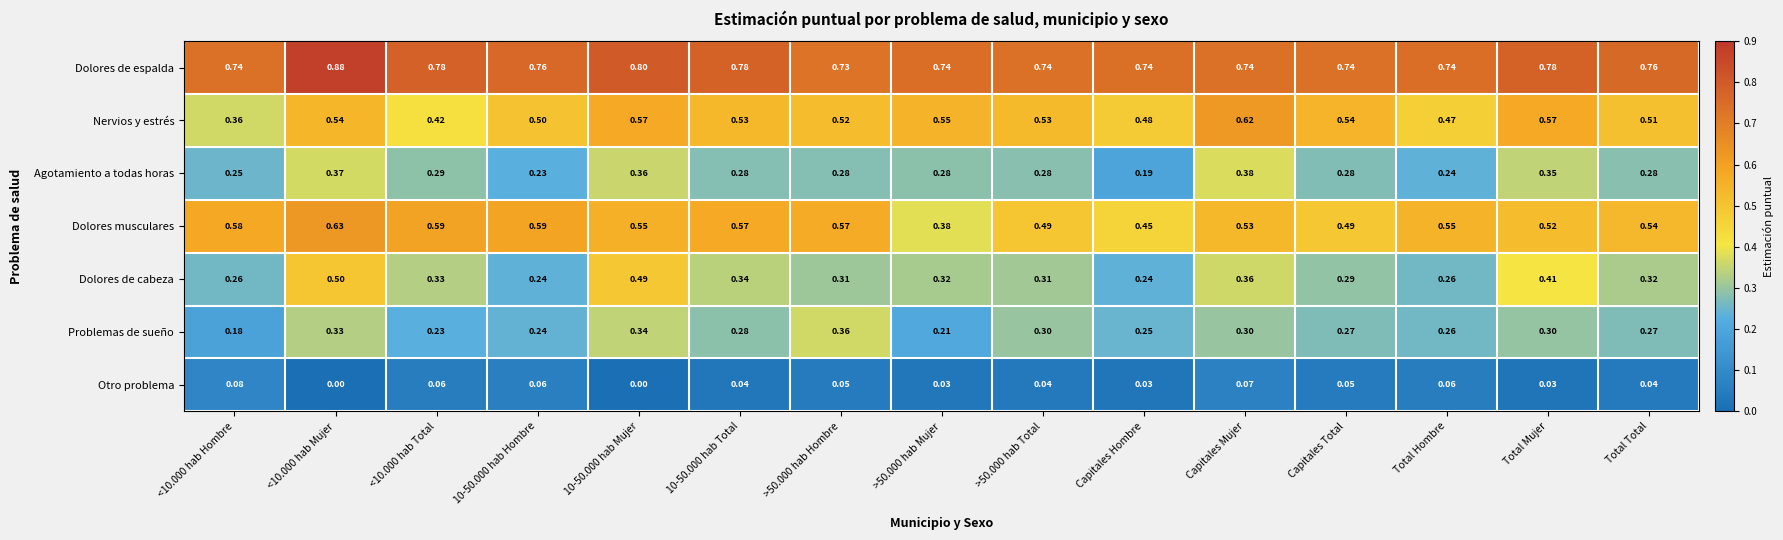

Which series changed the most between 10-50.000 hab Hombre and >50.000 hab Mujer?

Dolores musculares